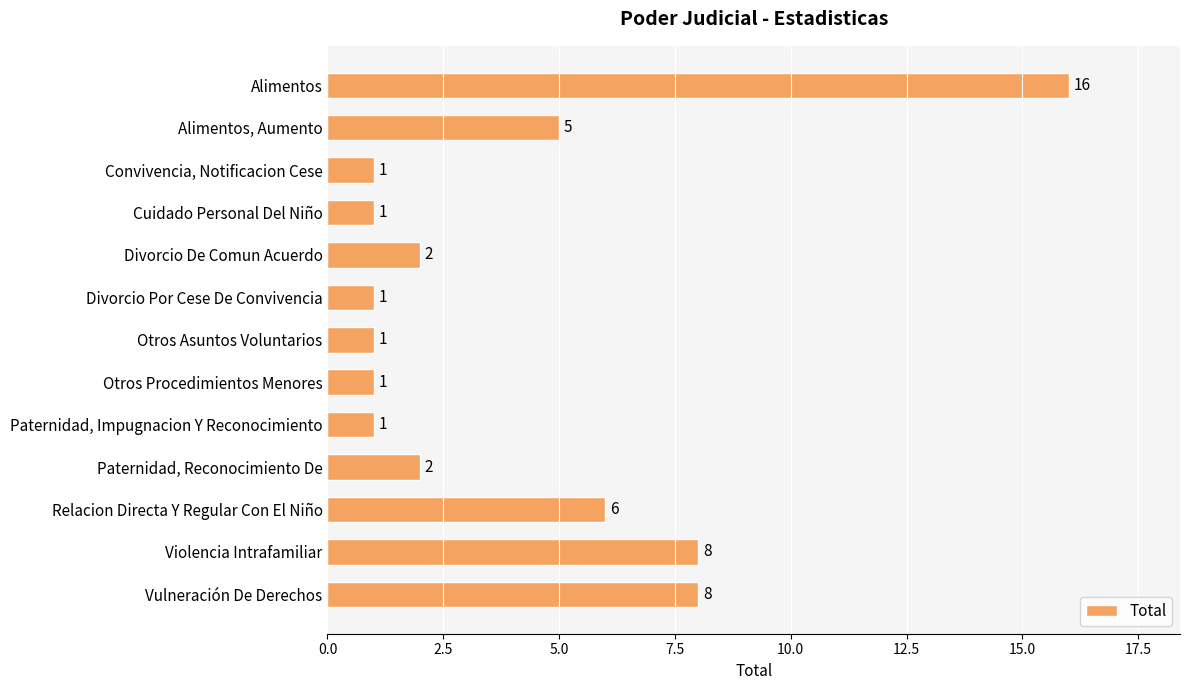

True or false: the data shows 8 at Violencia Intrafamiliar.

True